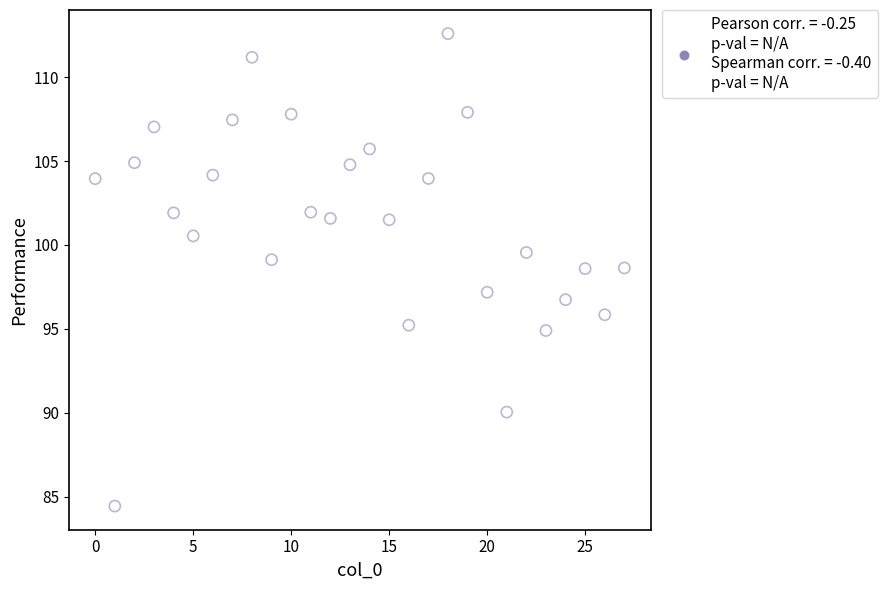

Count the number of points in this scatter plot.

28